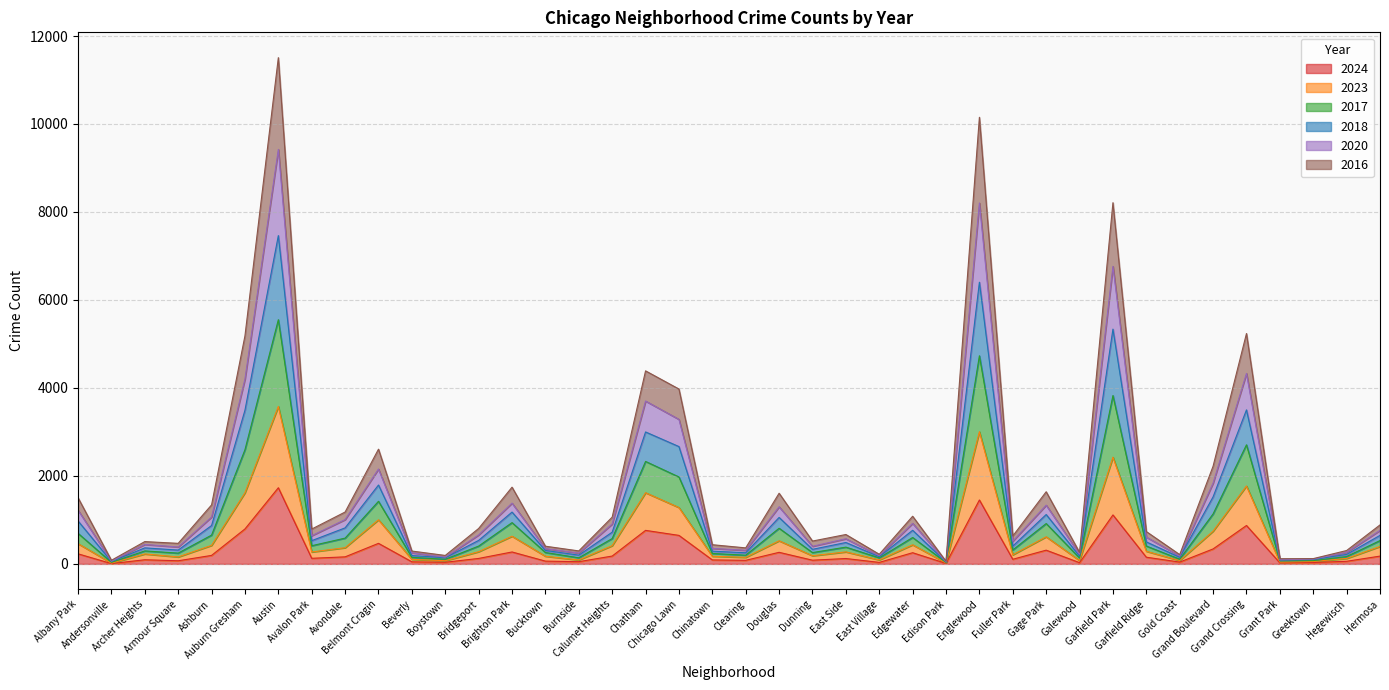

Where is the first local maximum for 2017?

Archer Heights